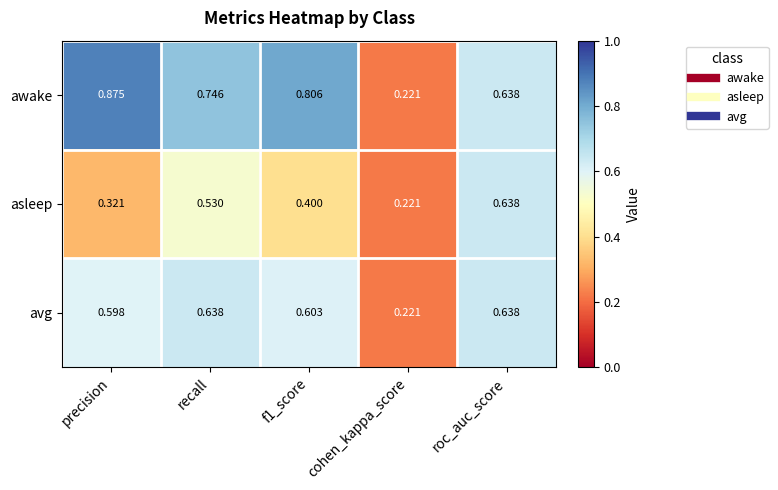

Which category has the lowest value across all series?

cohen_kappa_score